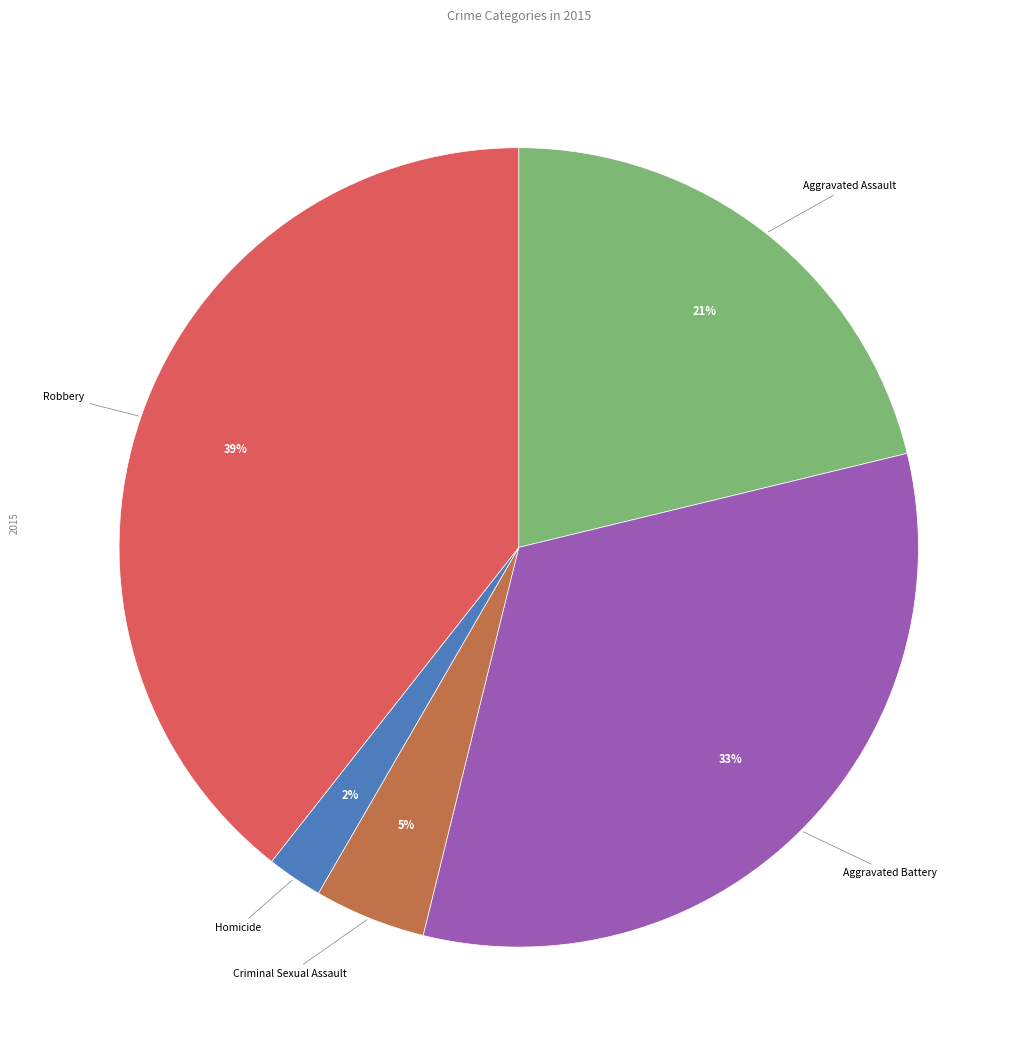

Is there a majority slice in this chart?

No